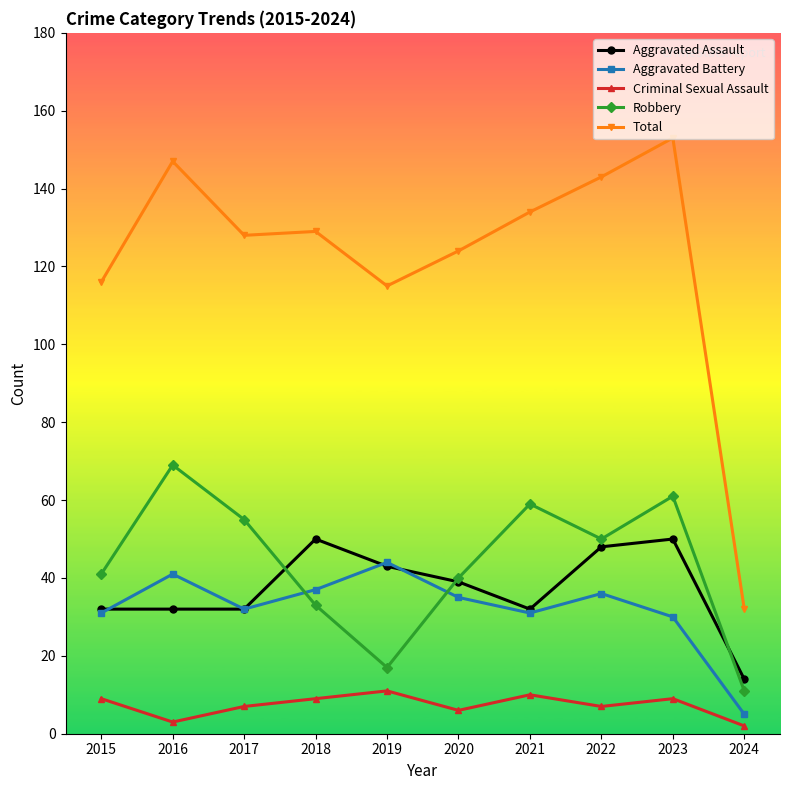

Reading left to right, what are all the values shown in this chart?

Aggravated Assault: 2015=32	2016=32	2017=32	2018=50	2019=43	2020=39	2021=32	2022=48	2023=50	2024=14
Aggravated Battery: 2015=31	2016=41	2017=32	2018=37	2019=44	2020=35	2021=31	2022=36	2023=30	2024=5
Criminal Sexual Assault: 2015=9	2016=3	2017=7	2018=9	2019=11	2020=6	2021=10	2022=7	2023=9	2024=2
Robbery: 2015=41	2016=69	2017=55	2018=33	2019=17	2020=40	2021=59	2022=50	2023=61	2024=11
Total: 2015=116	2016=147	2017=128	2018=129	2019=115	2020=124	2021=134	2022=143	2023=153	2024=32